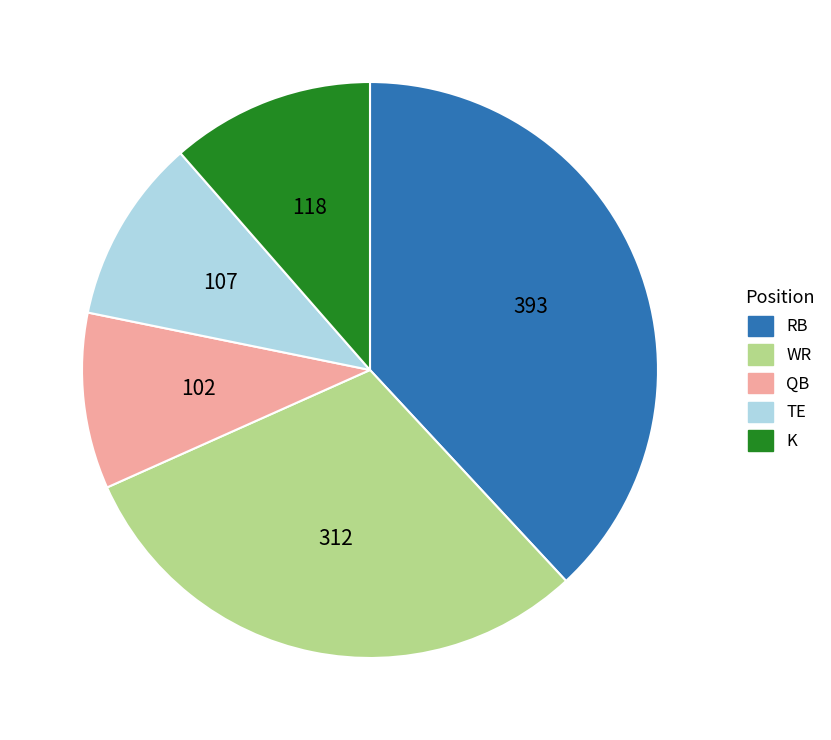

Is RB the majority of the pie?

No